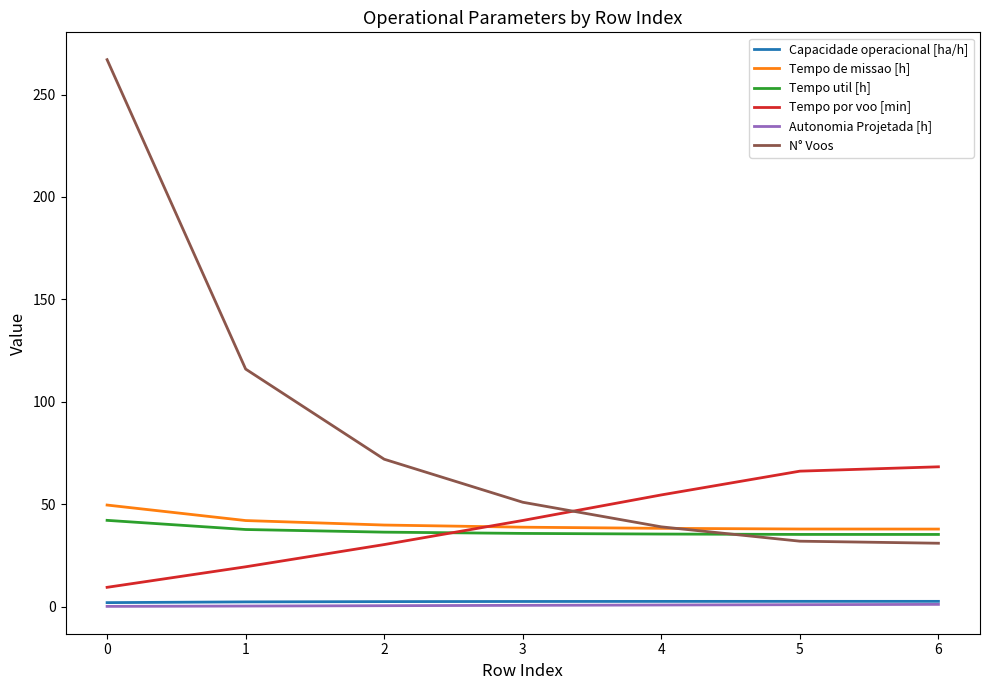

What are all the series names shown in the legend?

Capacidade operacional [ha/h], Tempo de missao [h], Tempo util [h], Tempo por voo [min], Autonomia Projetada [h], N° Voos